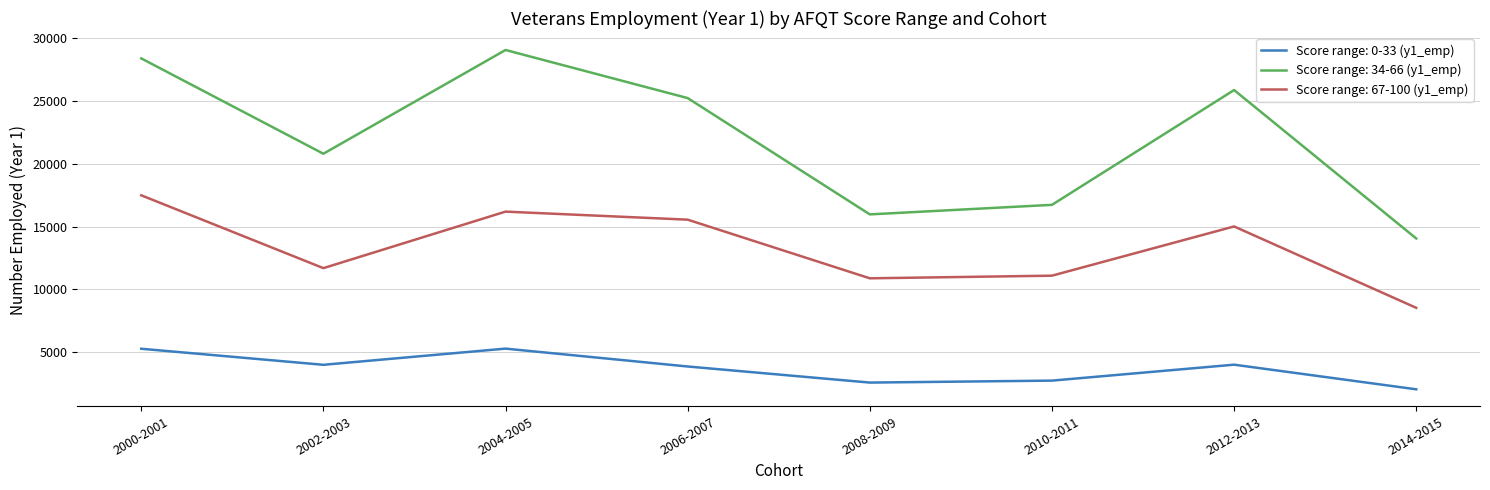

Where is Score range: 34-66 (y1_emp) nearest to the value 21565?

2002-2003